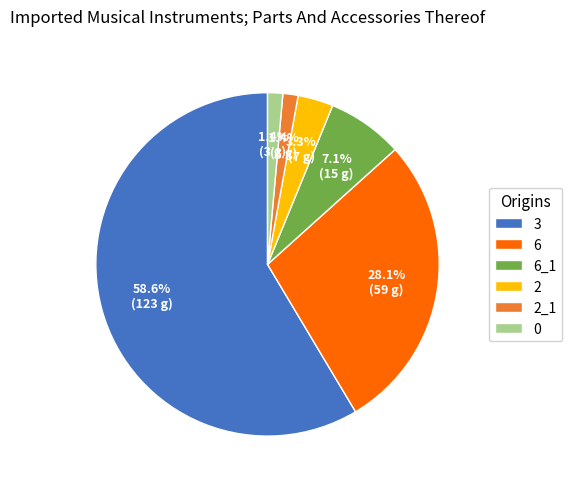

Which has a higher value, 3 or 2?

3